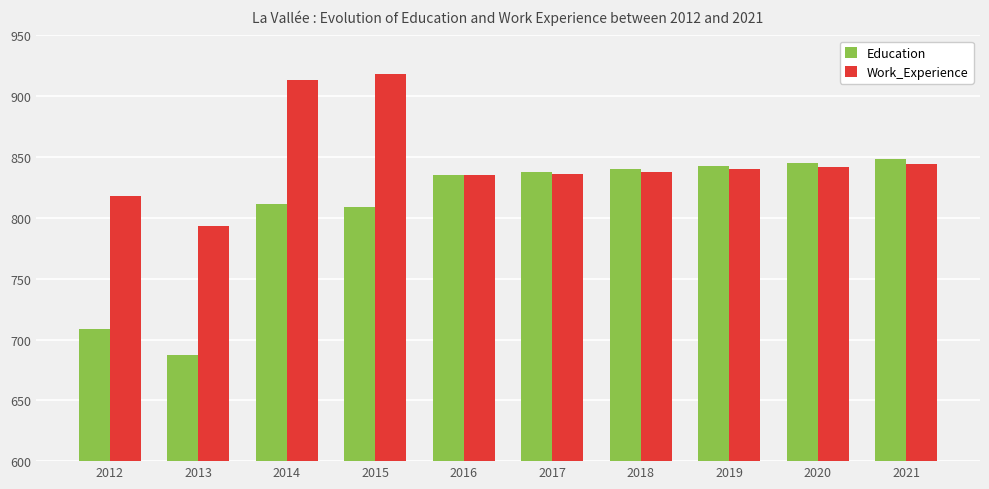

Read the Education value at 2021.

848